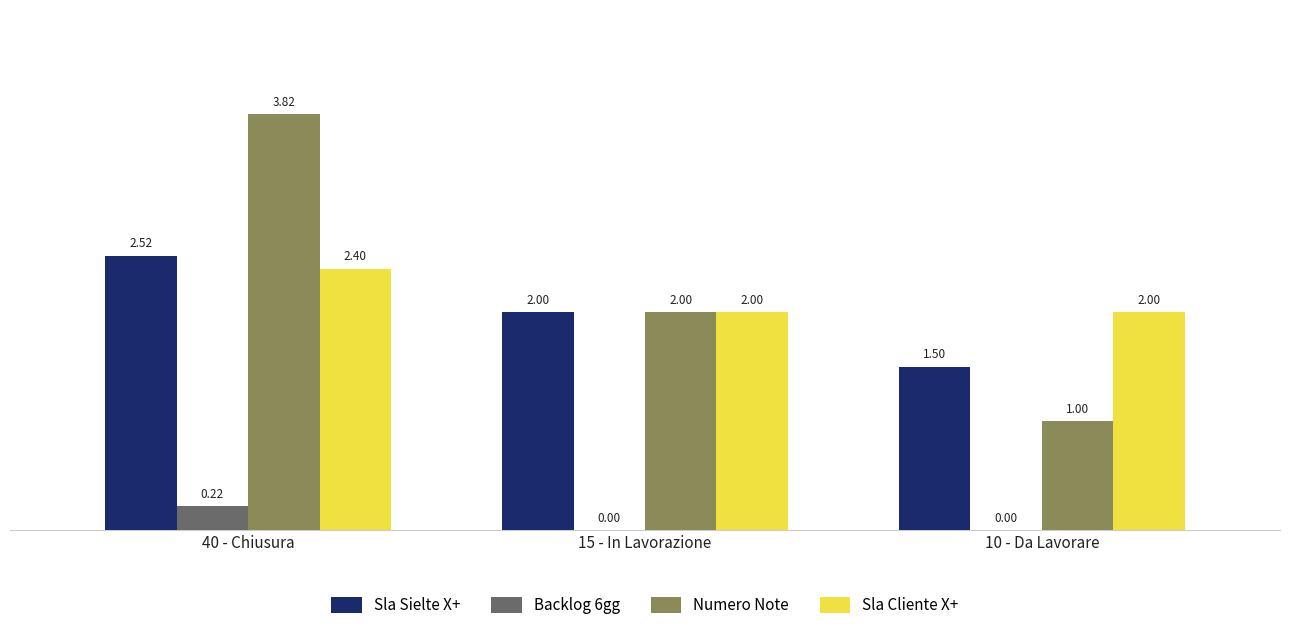

Between 40 - Chiusura and 15 - In Lavorazione, which series saw the biggest shift?

Numero Note